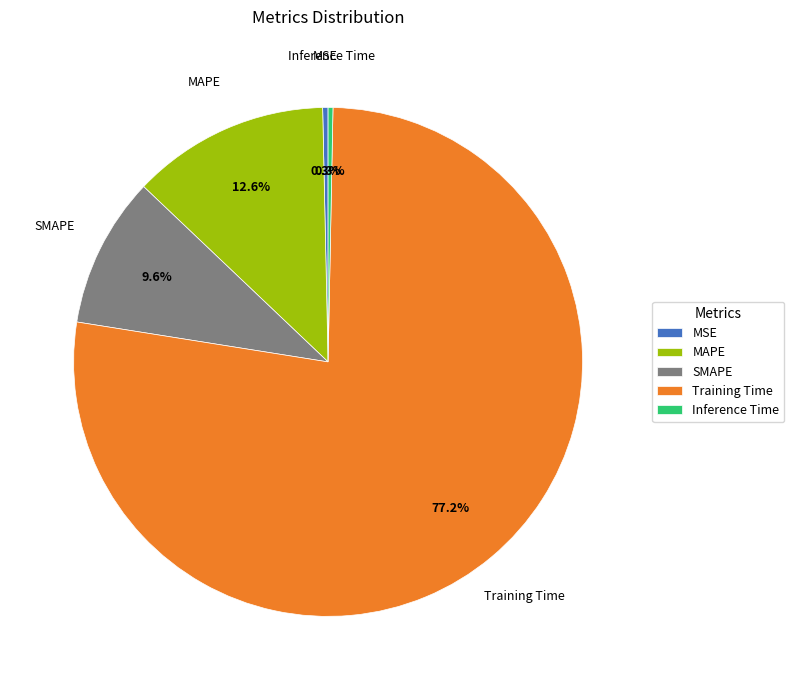

Between Training Time and MSE, which is larger?

Training Time